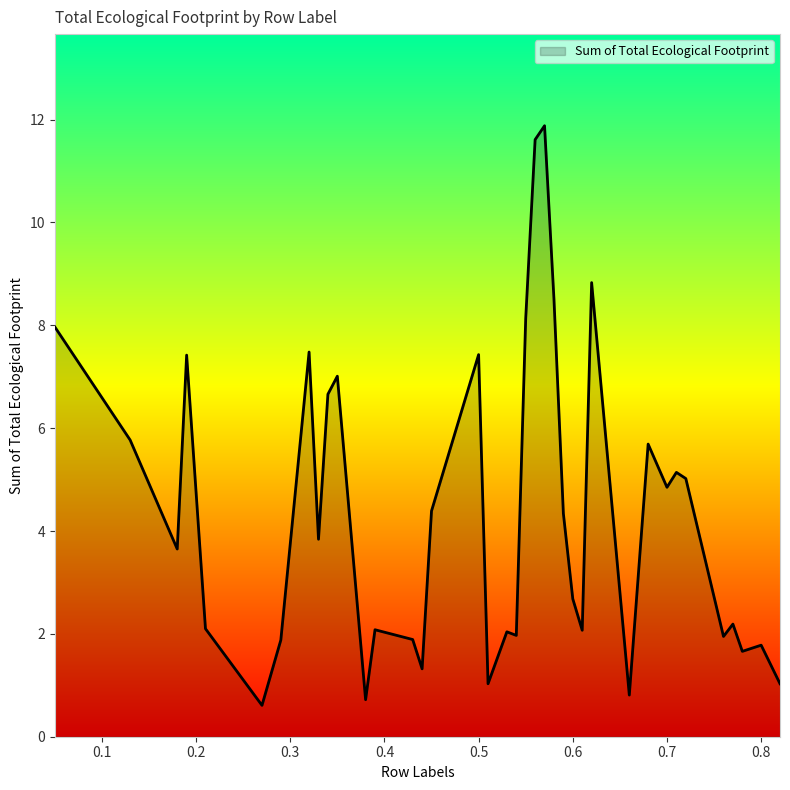

What is the difference between the maximum and minimum values?

11.3